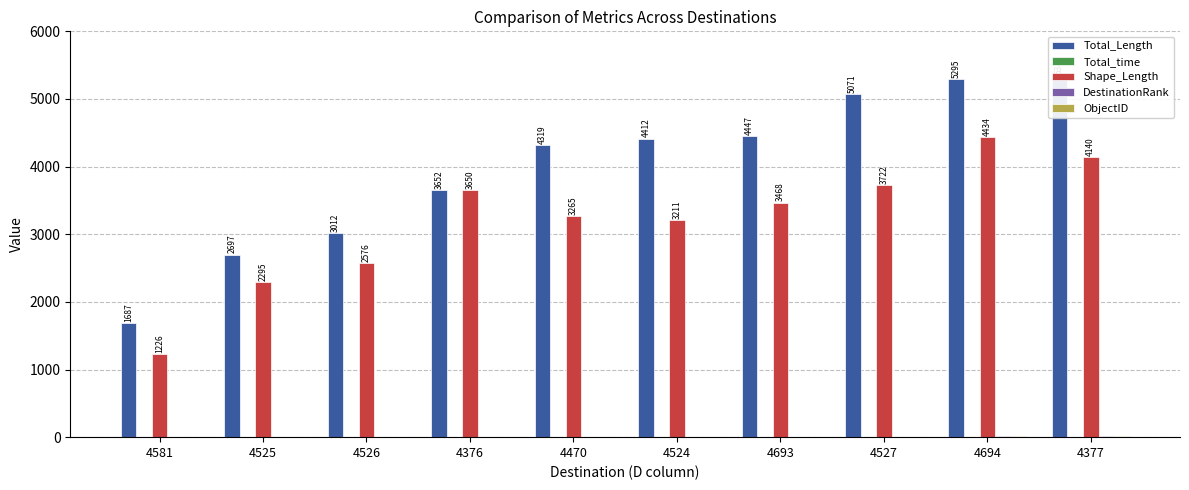

Does the chart contain any negative values?

No